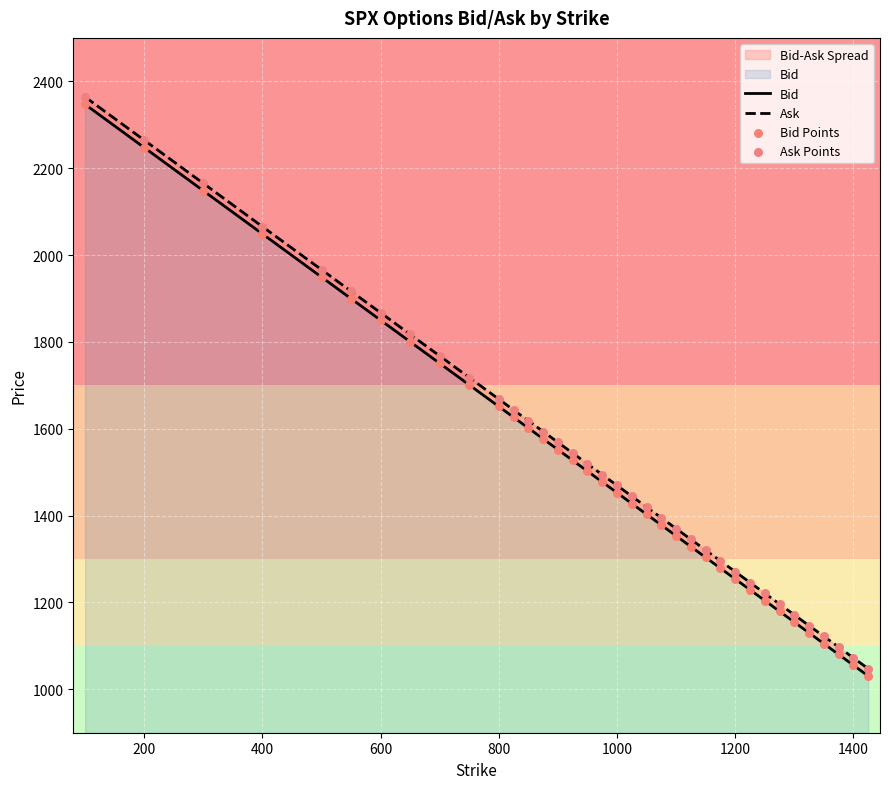

At how many categories does at least one series exceed 1982?

4